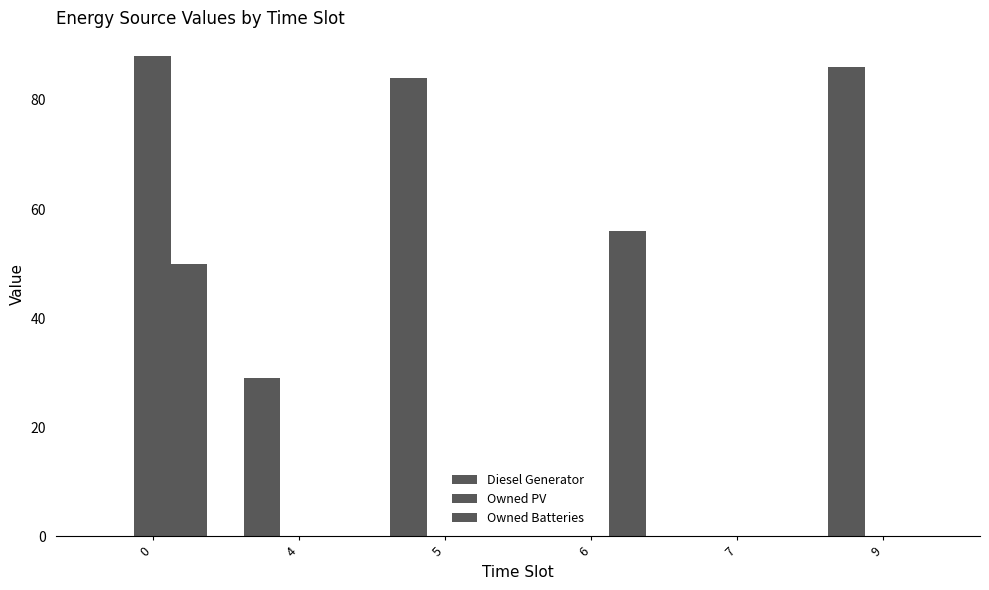

List the series in order of their overall mean, lowest first.

Owned PV, Owned Batteries, Diesel Generator